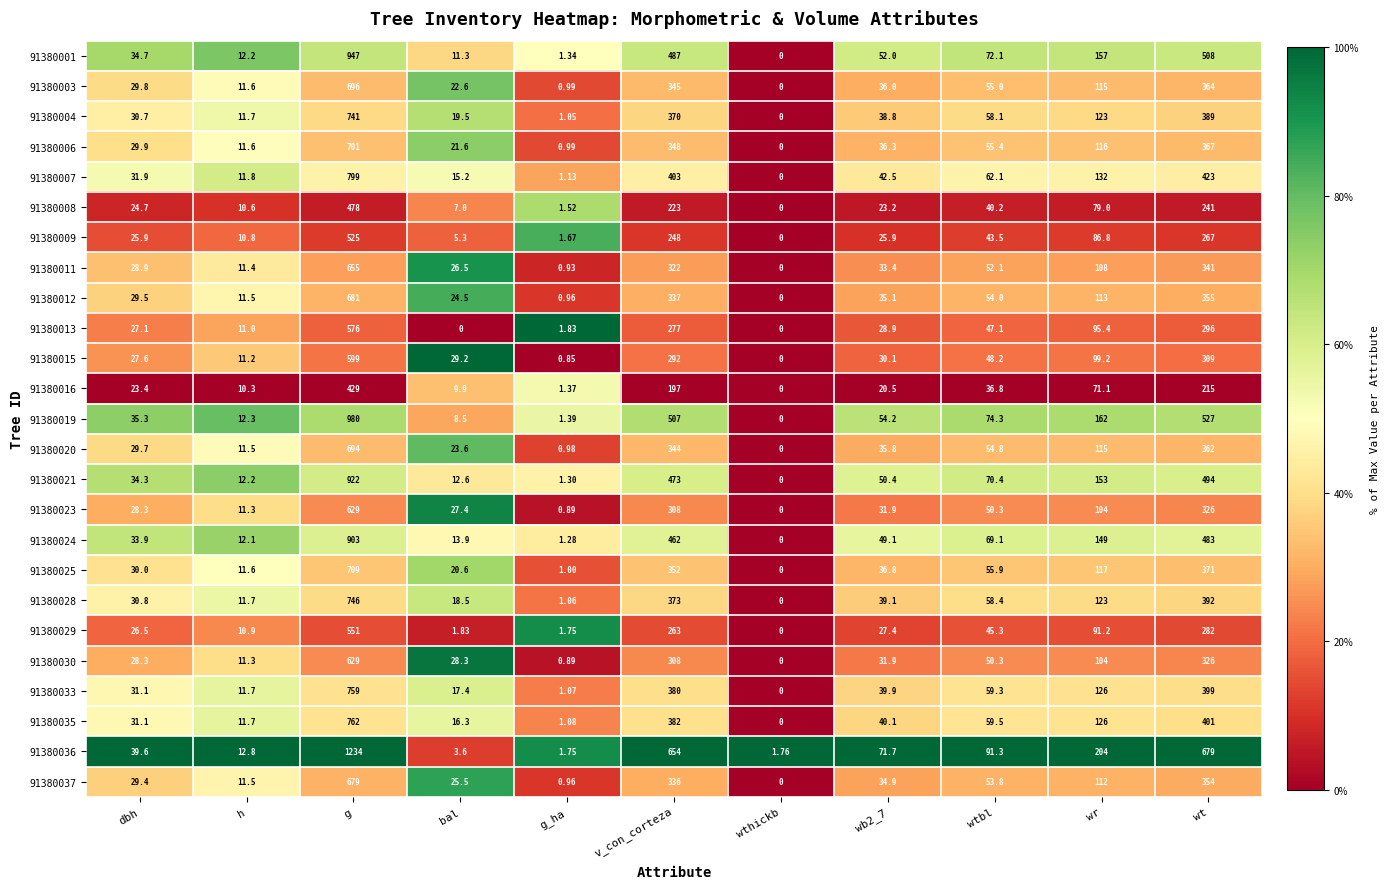

At which category is the sum across all series the highest?

g